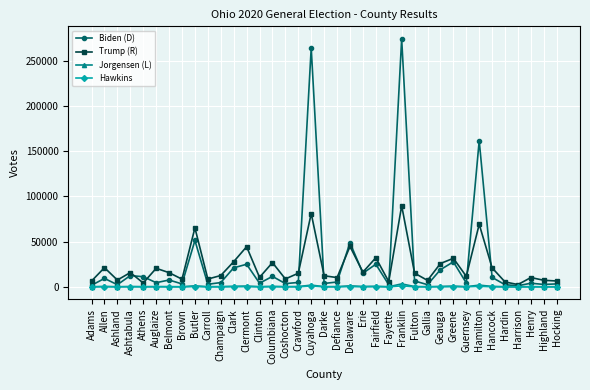

Which category has the highest value across all series?

Franklin